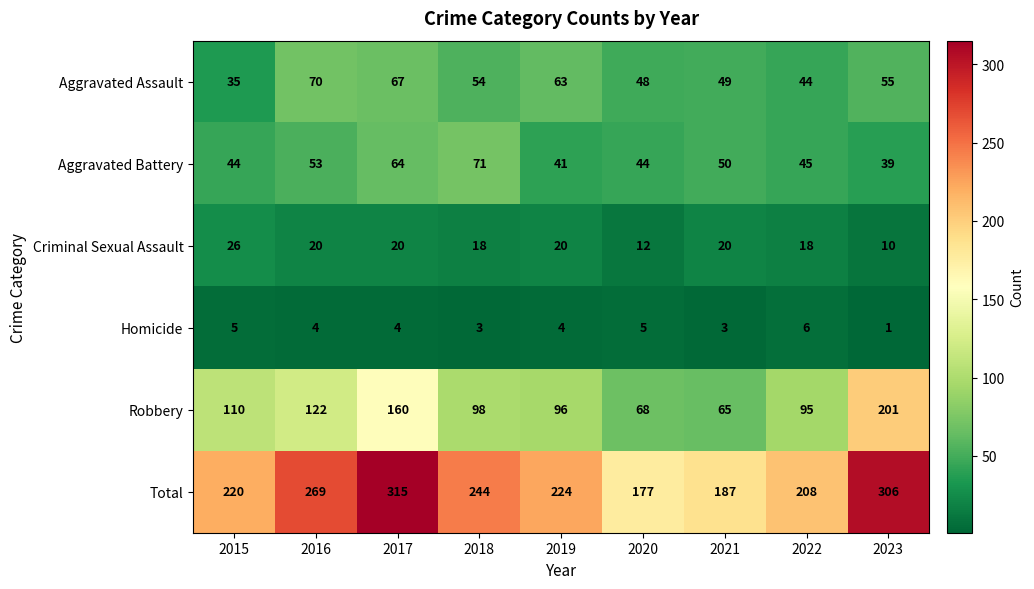

What is the total value across all series at 2015?

440